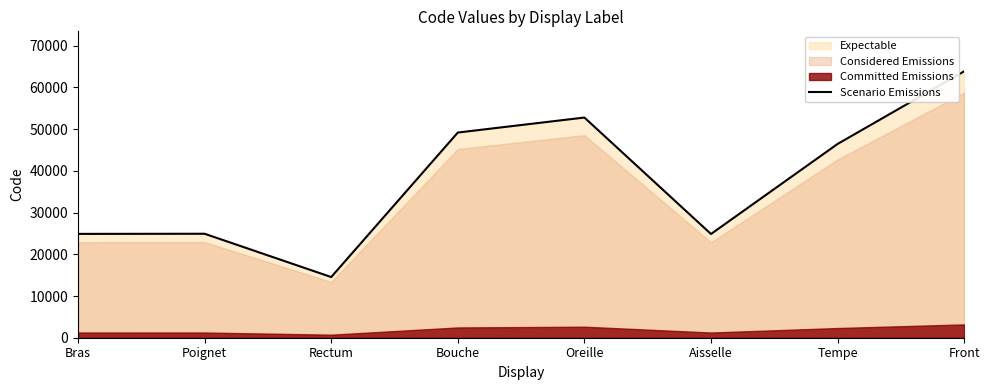

What is the change in value from Rectum to Tempe?

+31906